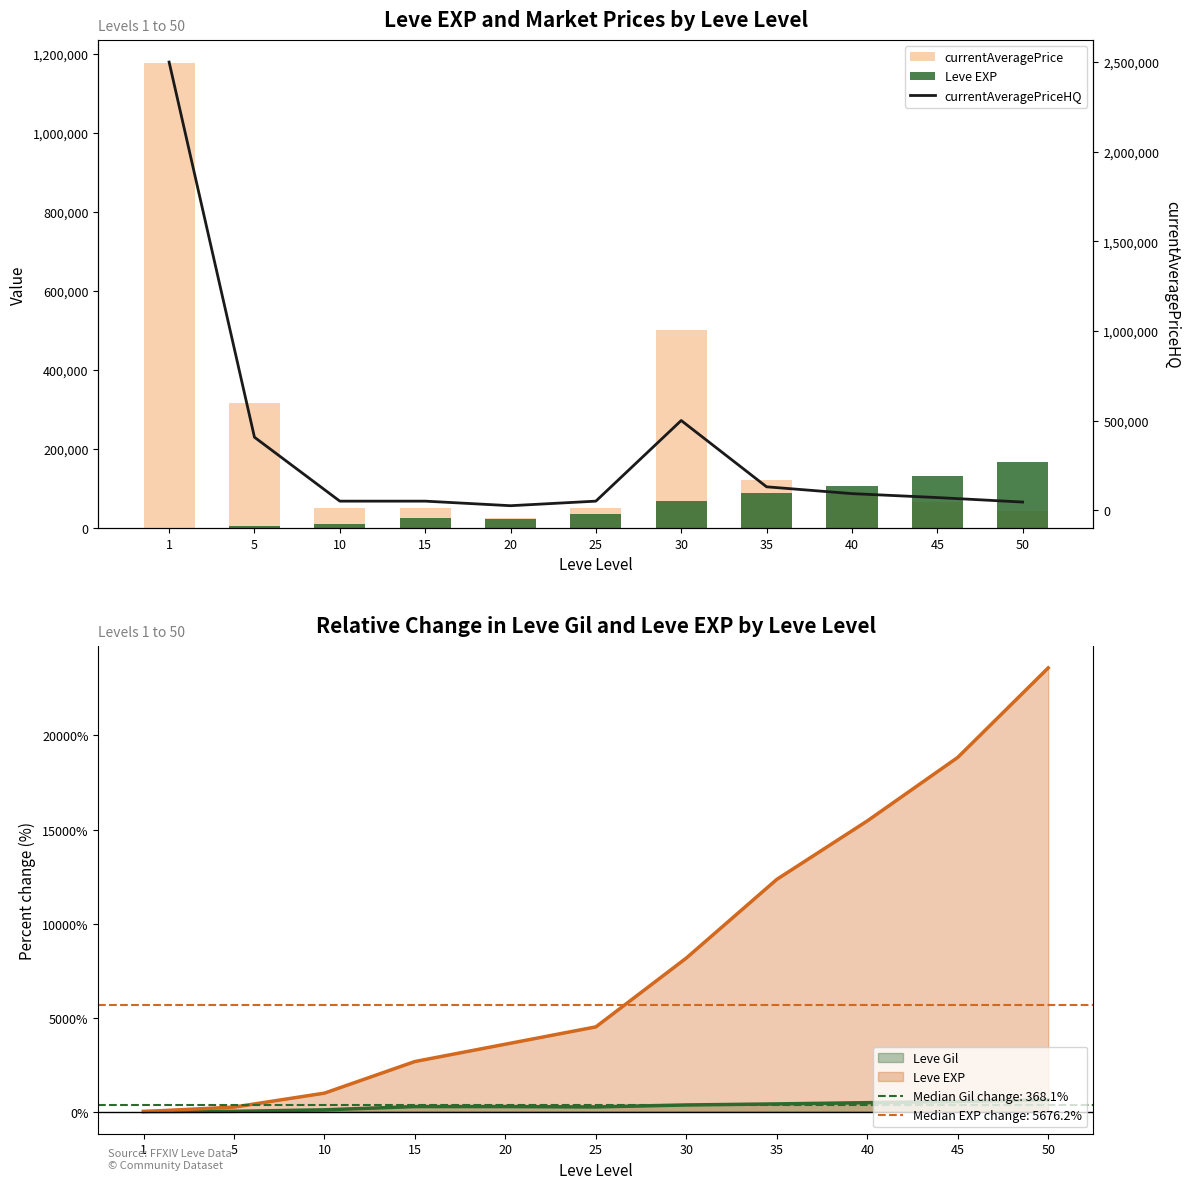

What is the spread (max minus min) of values at 15?

25210